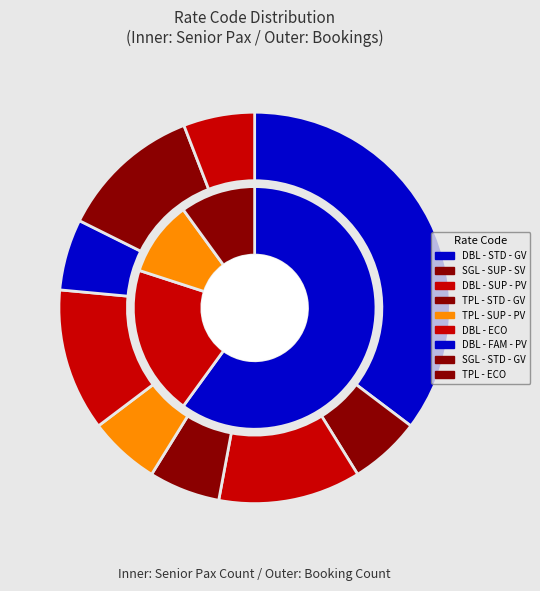

Rank the categories by value from lowest to highest.

SGL - SUP - SV, TPL - STD - GV, DBL - ECO, DBL - FAM - PV, SGL - STD - GV, DBL - SUP - SV, TPL - SUP - PV, TPL - ECO, DBL - SUP - PV, DBL - STD - GV